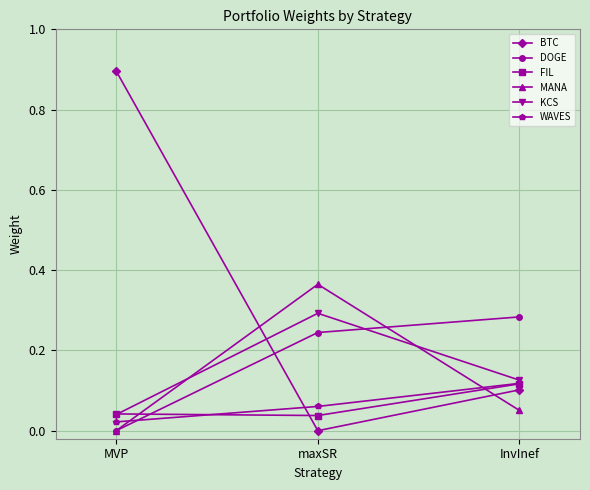

Which category has the highest value in the MANA series?

maxSR